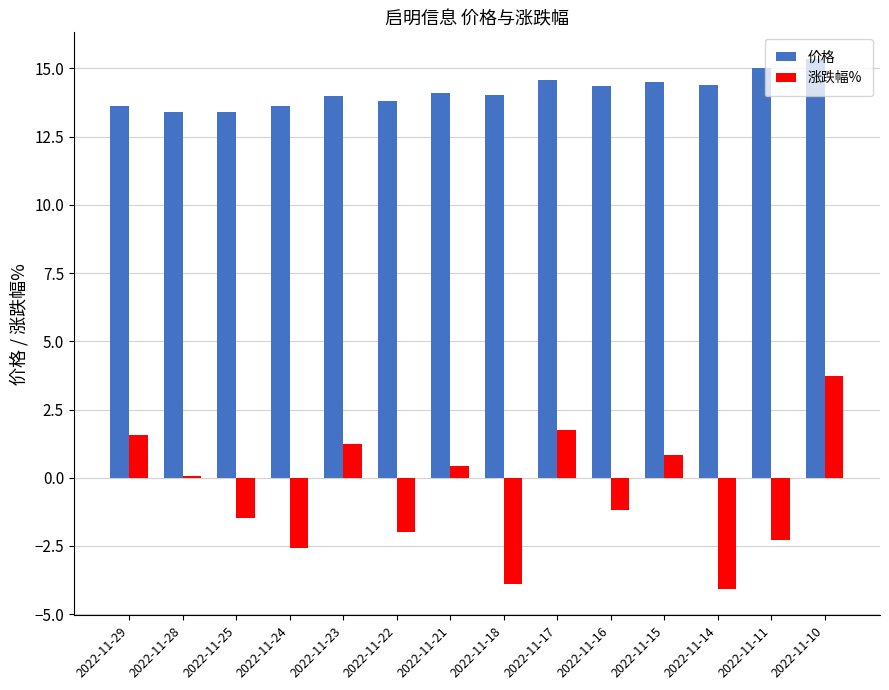

Rank the series by their average value, from highest to lowest.

价格, 涨跌幅%